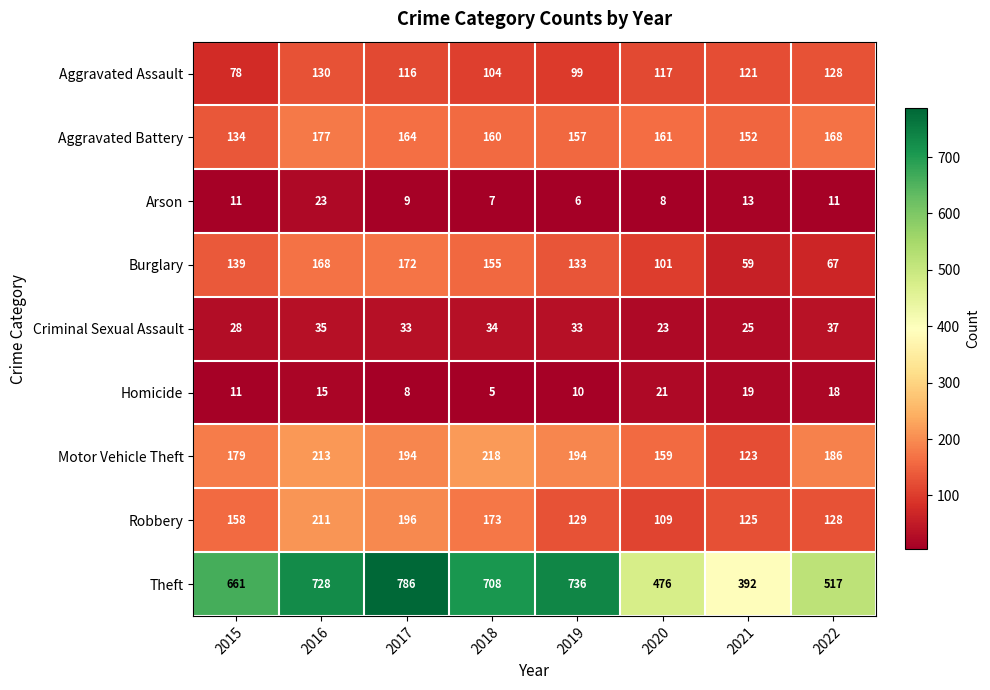

Which series changed the most between 2020 and 2022?

Theft